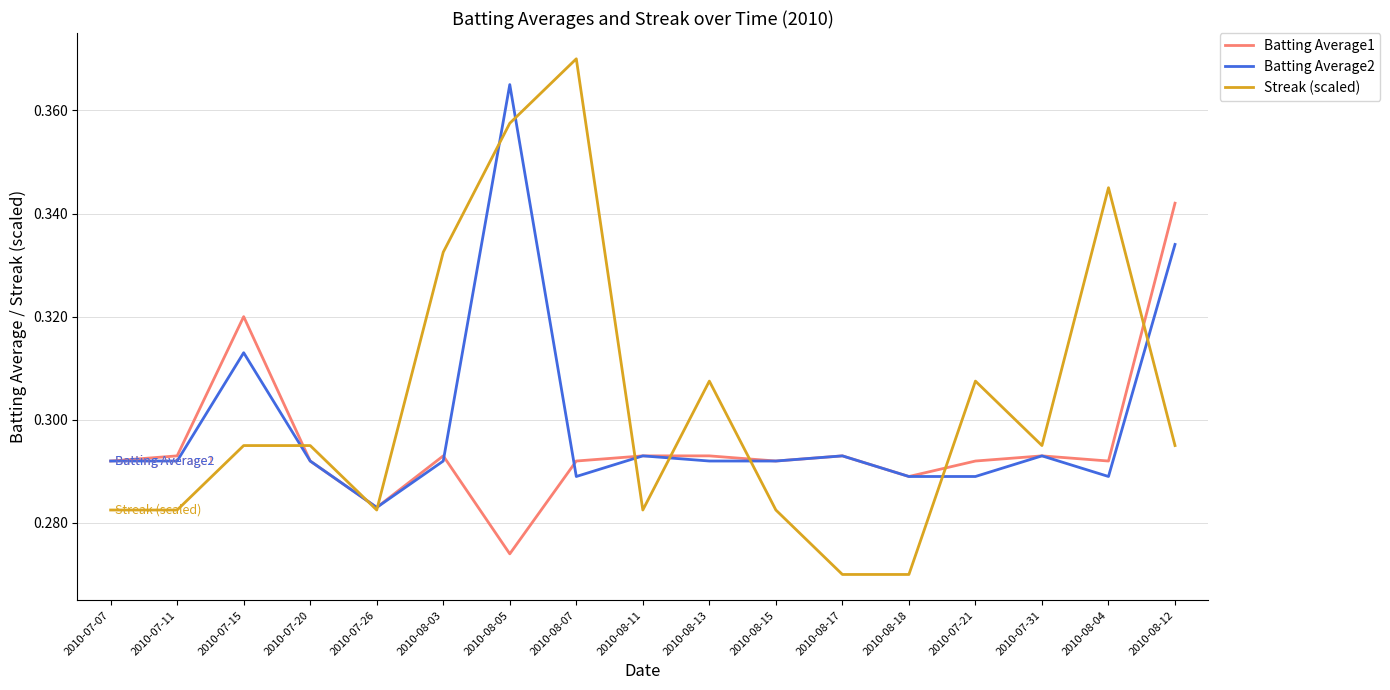

What is the difference between the second highest and minimum values in the Streak (scaled) series?

0.1